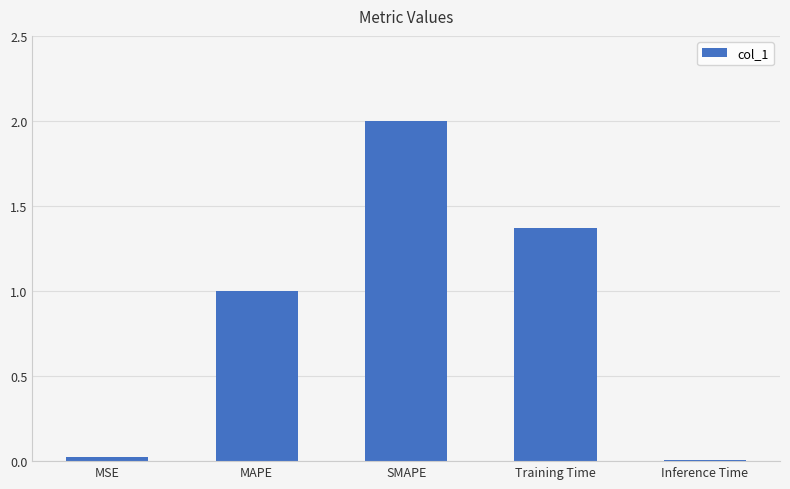

What is the greatest value displayed?

2.0